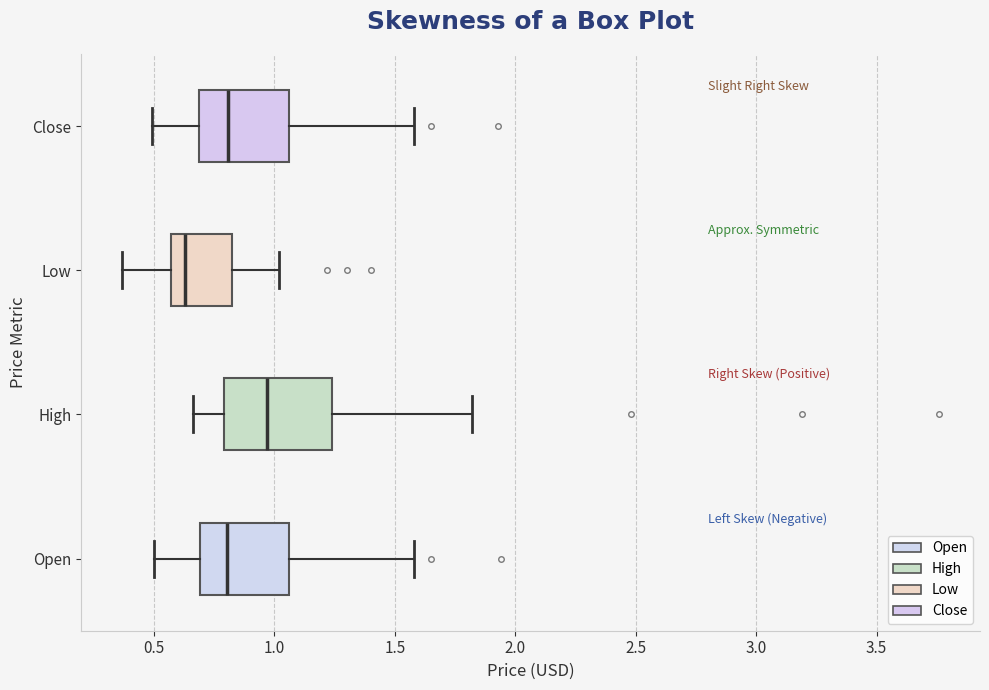

Where does the left whisker of the box for Close end on the x-axis? The values are not printed on the chart, so give them approximately, as read against the axis.

0.50